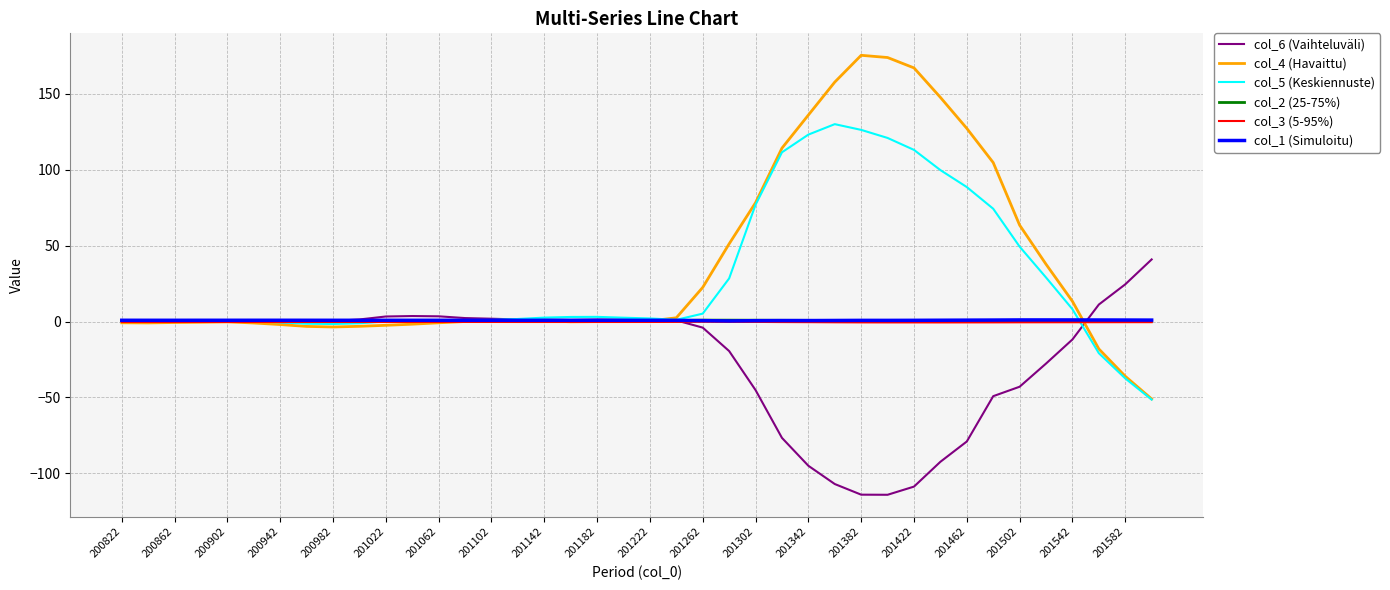

What is the smallest value displayed?

-114.1